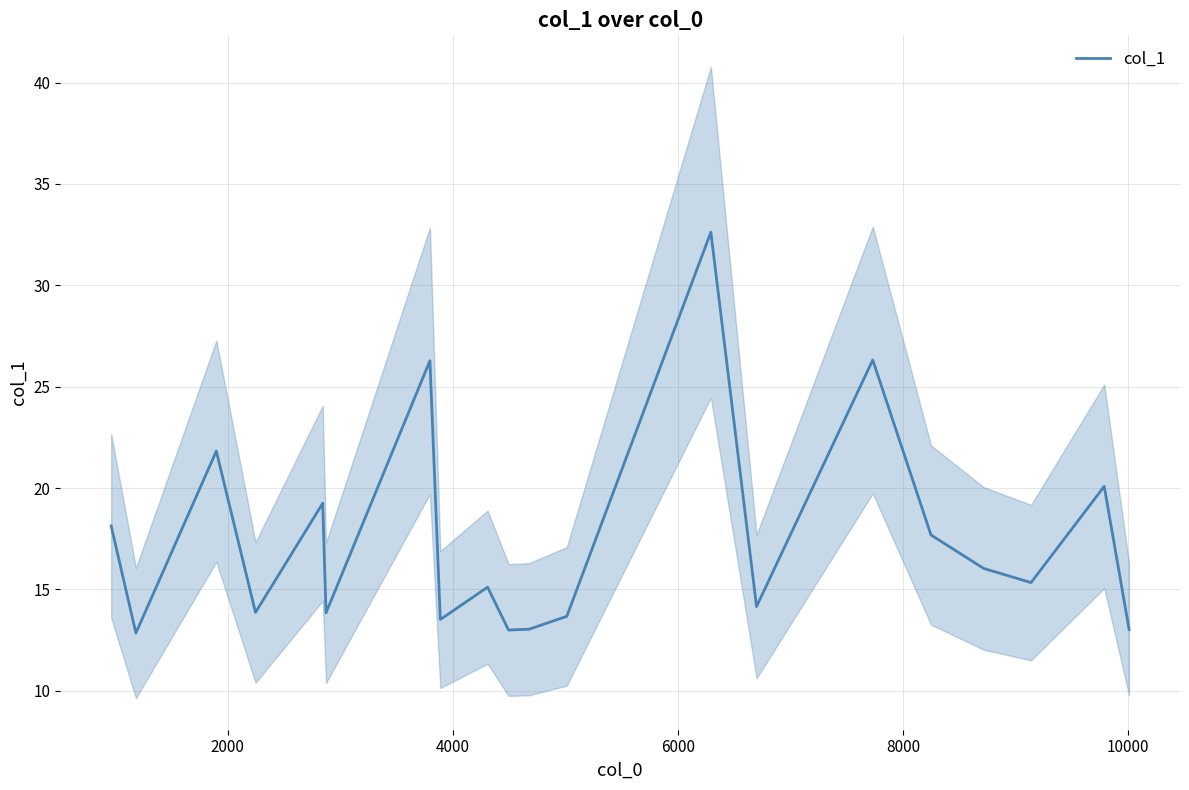

At which label is the value closest to 22?

4000